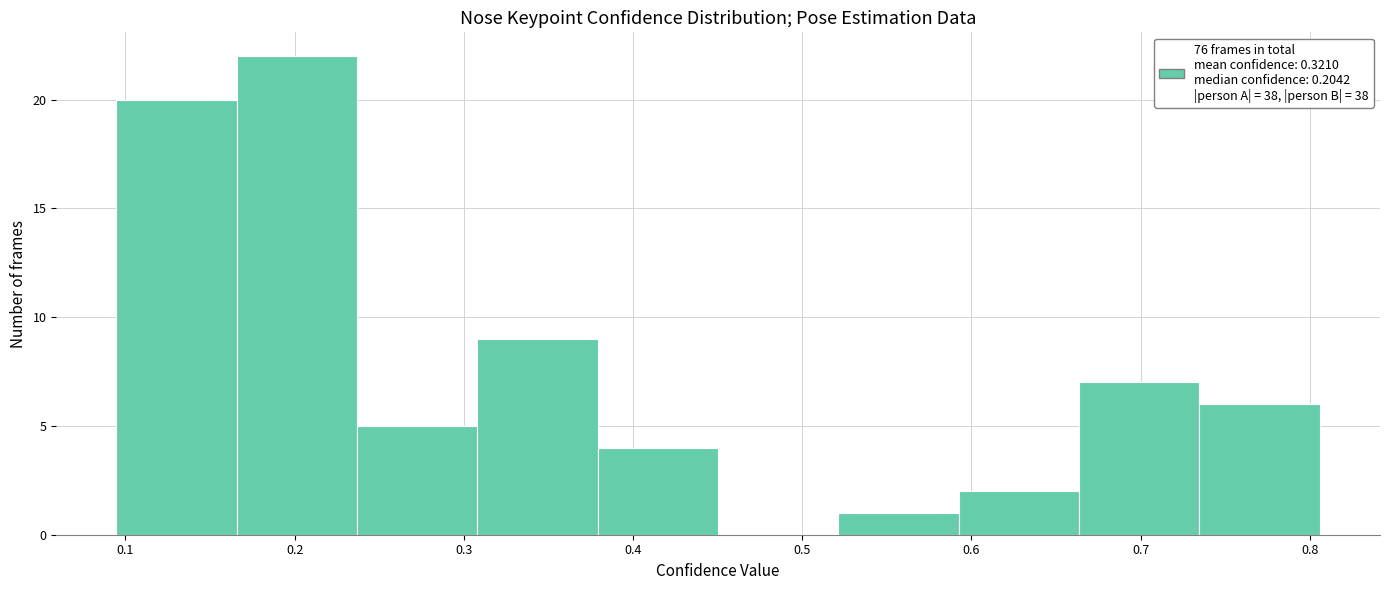

Reading left to right, list every bar in this chart as the range it spans on the x-axis followed by its height. Neither the bar edges nor the heights are printed on the chart, so give them approximately, as read against the axes.

0.09 to 0.17: 20
0.17 to 0.24: 22
0.24 to 0.31: 5
0.31 to 0.38: 9
0.38 to 0.45: 4
0.45 to 0.52: 0
0.52 to 0.59: 1
0.59 to 0.66: 2
0.66 to 0.73: 7
0.73 to 0.81: 6